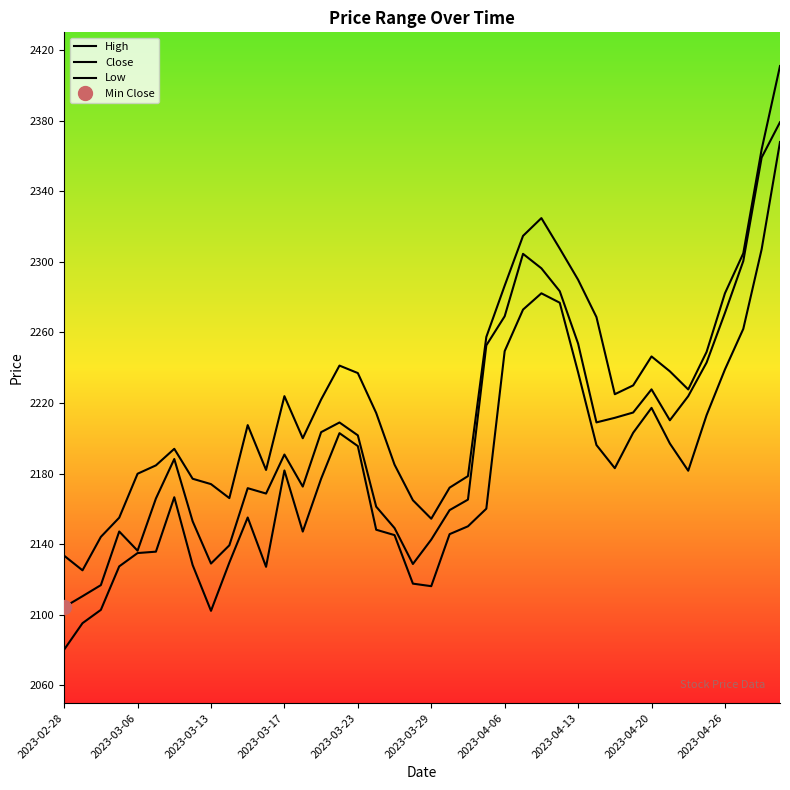

Reading left to right, extract all data points from this chart.

High: 2133.5	2125.2	2144.2	2155.0	2179.9	2184.7	2194.1	2177.1	2174.1	2166.1	2207.5	2182.1	2223.9	2200.0	2222.0	2241.2	2237.0	2214.4	2185.1	2164.9	2154.4	2172.1	2178.6	2257.4	2286.5	2314.7	2324.8	2307.5	2289.8	2268.7	2225.0	2230.0	2246.4	2237.9	2227.7	2248.9	2282.2	2304.8	2363.7	2410.9
Close: 2104.4	2110.5	2116.8	2147.2	2136.3	2165.9	2188.3	2153.0	2129.1	2139.4	2171.8	2168.7	2190.8	2172.7	2203.5	2209.0	2201.7	2161.3	2149.2	2128.8	2142.6	2159.3	2165.3	2252.7	2269.1	2304.5	2296.3	2283.3	2253.7	2209.0	2211.6	2214.6	2227.7	2210.2	2223.9	2242.9	2271.0	2300.4	2359.1	2379.1
Low: 2080.3	2095.3	2102.8	2127.4	2135.0	2135.8	2166.6	2128.2	2102.3	2129.6	2155.1	2127.2	2181.8	2147.2	2177.1	2202.9	2195.6	2148.2	2145.2	2117.7	2116.2	2145.7	2150.2	2160.1	2249.4	2272.9	2282.2	2276.8	2237.4	2196.2	2183.1	2203.1	2217.2	2197.1	2181.6	2213.1	2239.0	2262.0	2307.1	2367.9